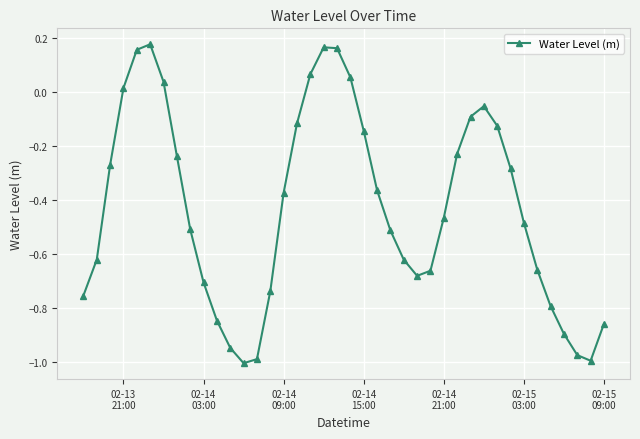

What is the difference between the maximum and minimum values?

1.2